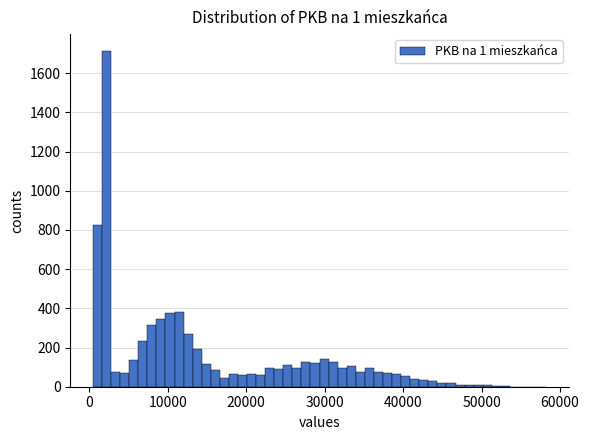

Around what value on the x-axis is the tallest bar? Give the approximate position of its centre, as read against the axis.

2000